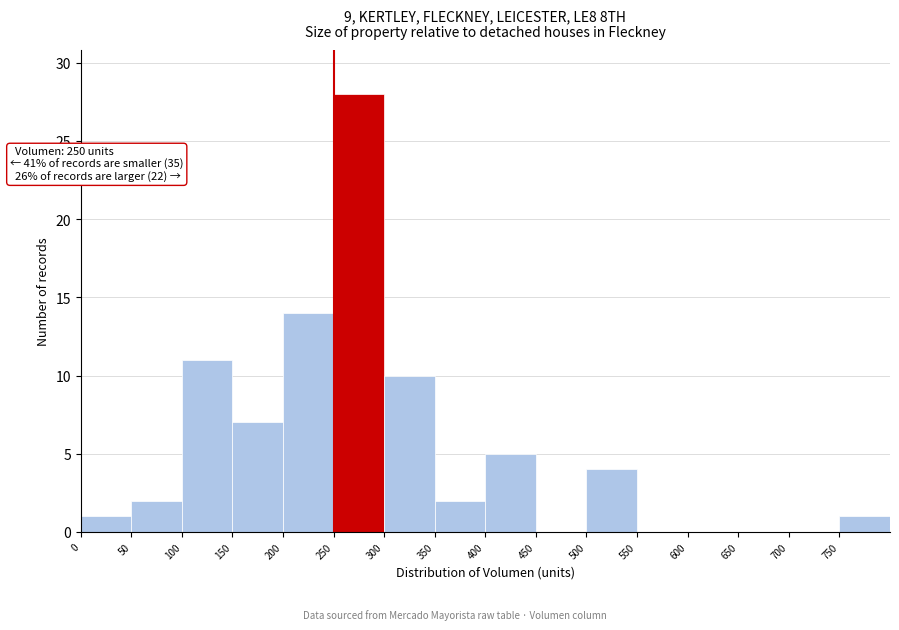

Which range on the x-axis has the tallest bar?

250 to 300